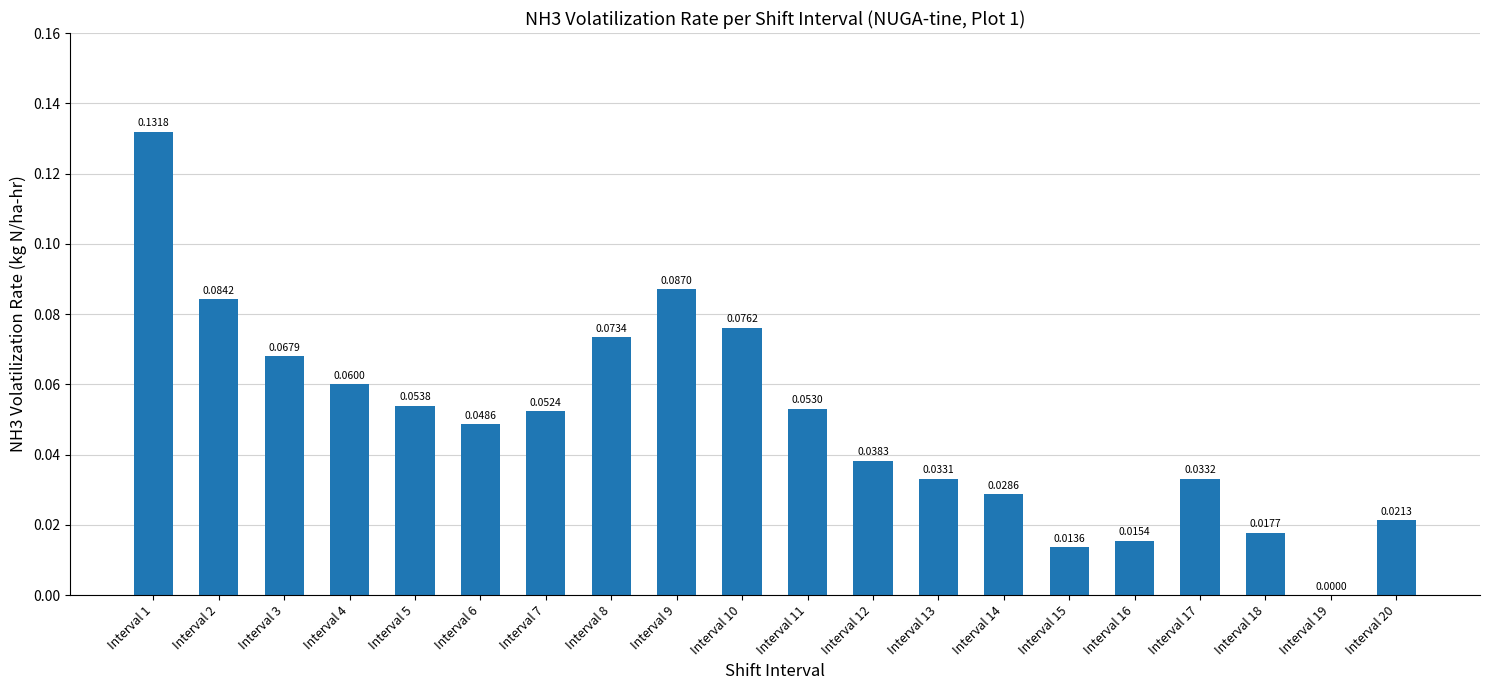

Count the values in the range 0 to 1.

20